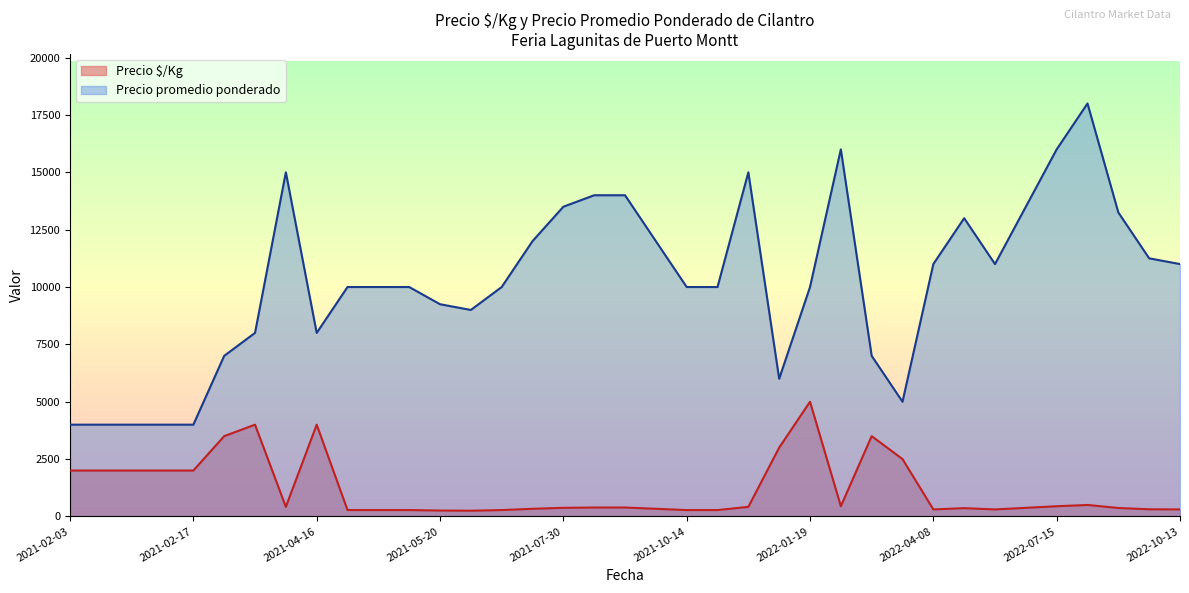

Which category has the highest value in the Precio $/Kg series?

2022-01-19